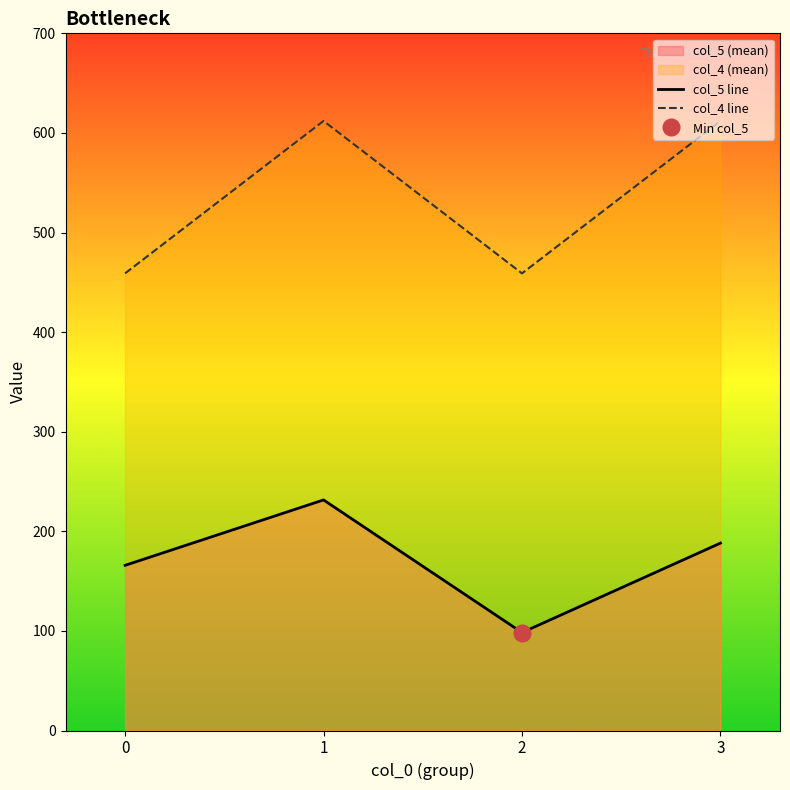

What is the approximate value of col_4 line at 0?

459.0